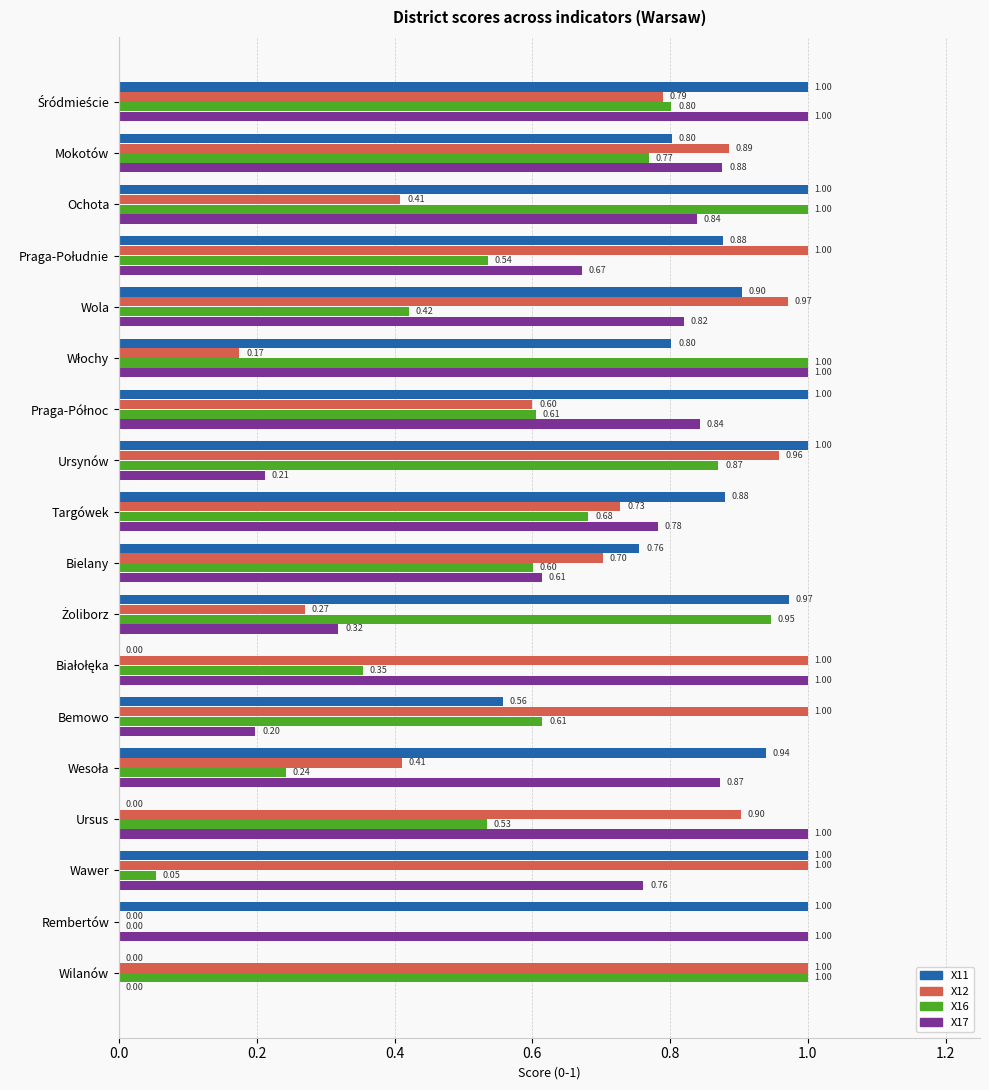

How many data points in X16 are above 0?

17